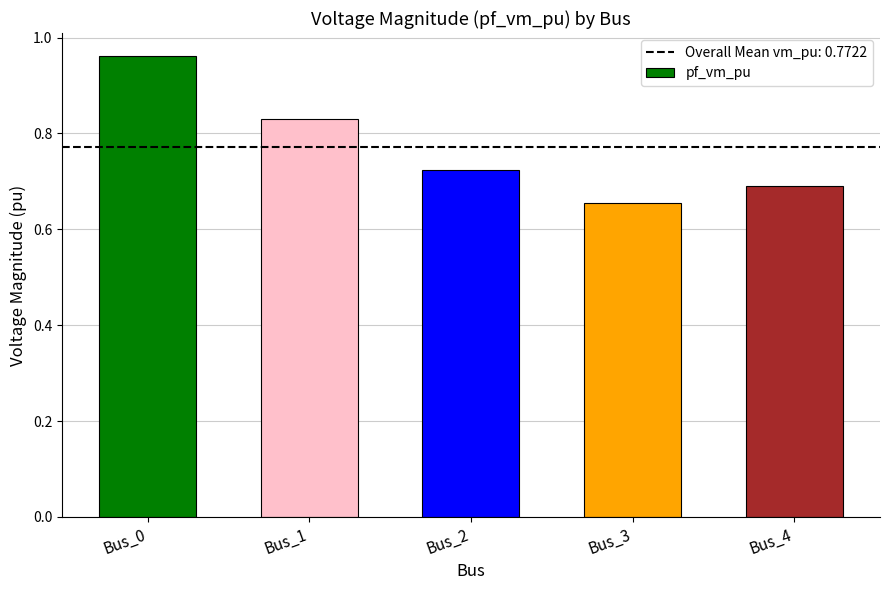

True or false: the data shows 0.7 at Bus_0.

False